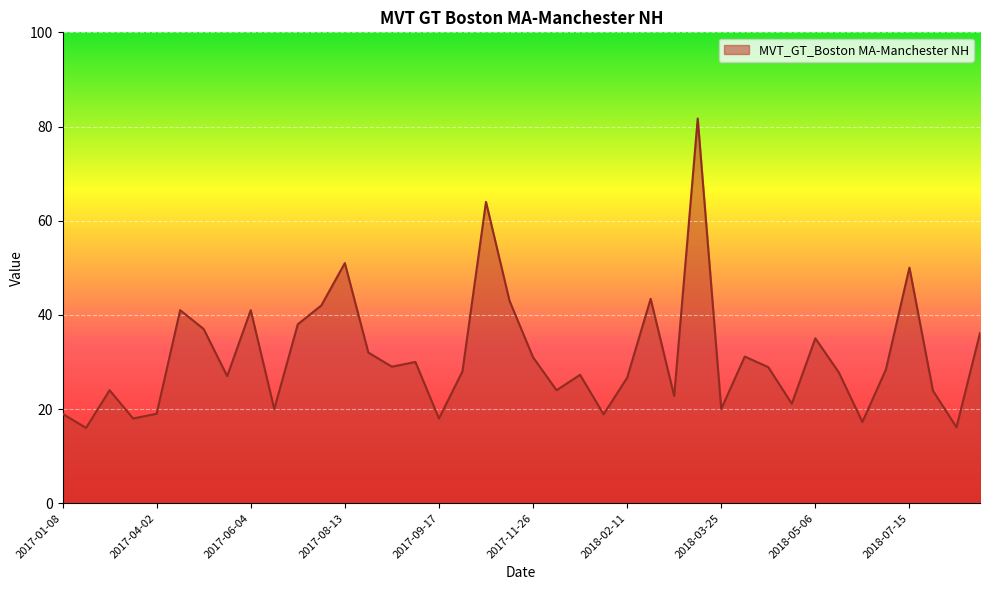

What is the minimum value shown in the chart?

16.0